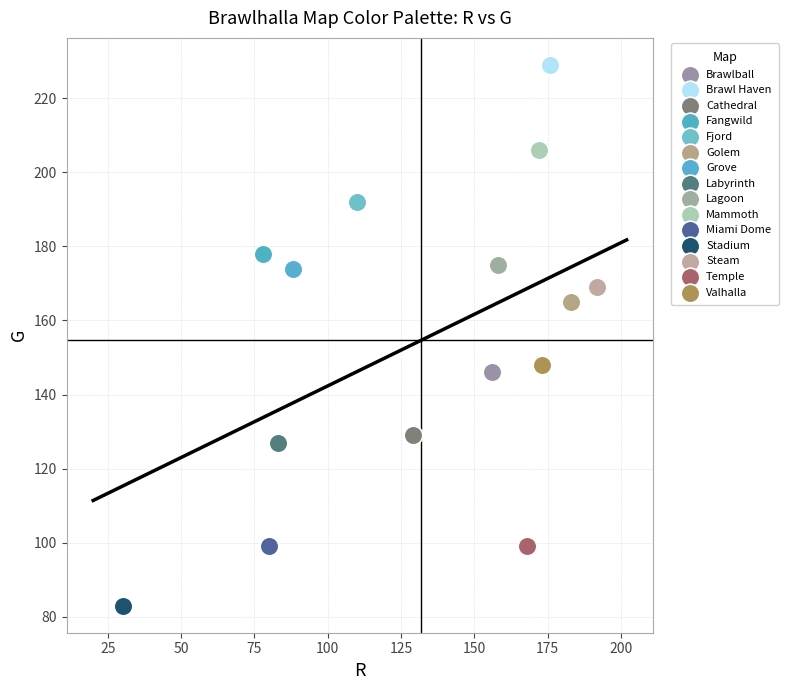

Which series contains the lowest Y value?

Stadium